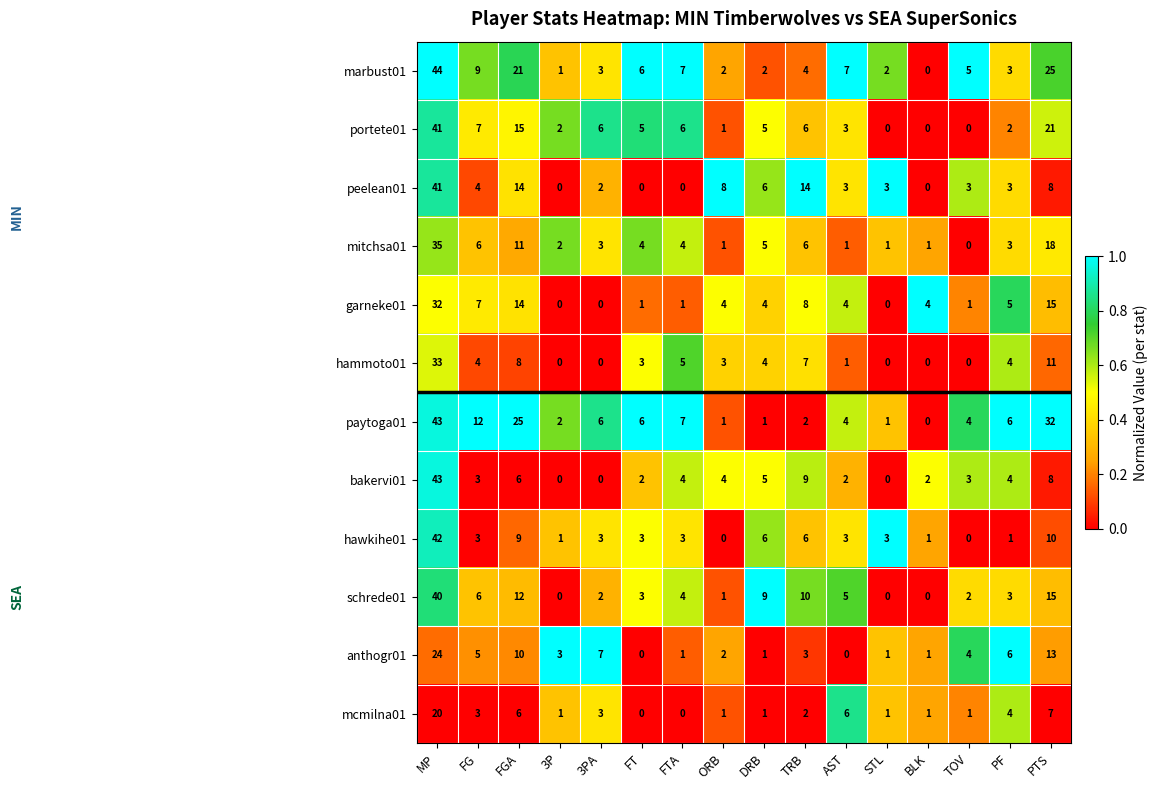

What is the average value of the garneke01 series?

6